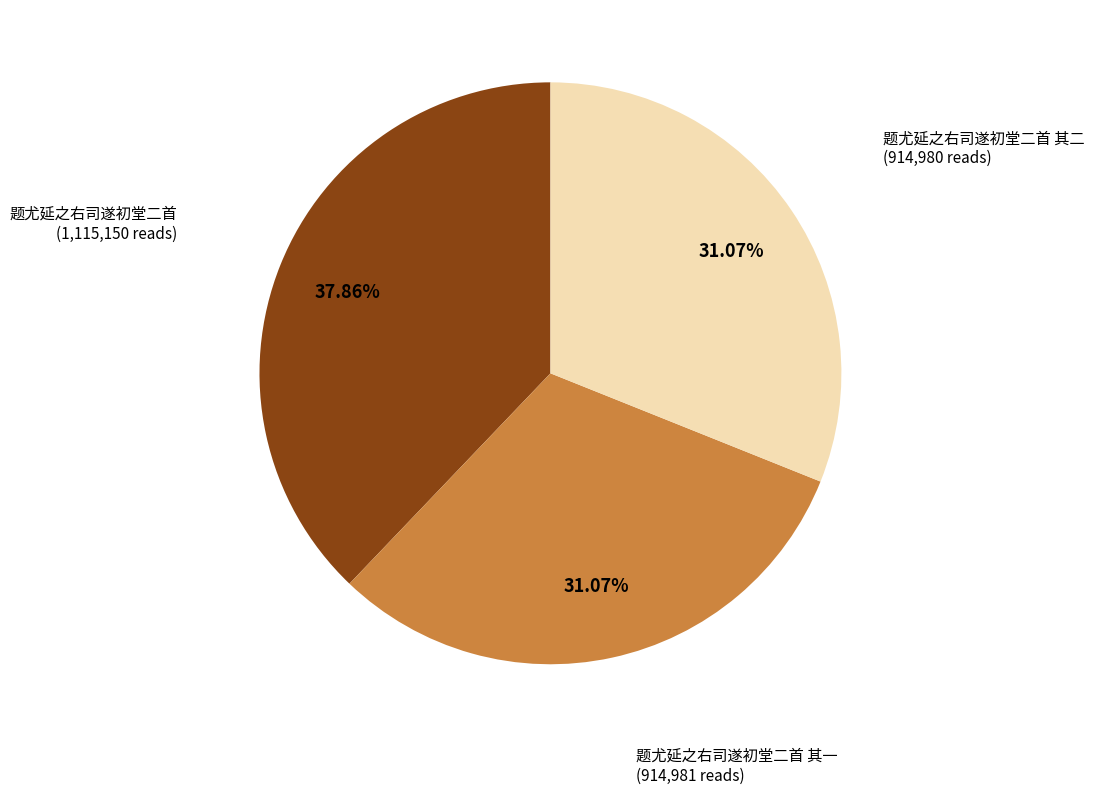

Is there any slice that represents more than half of the pie?

No